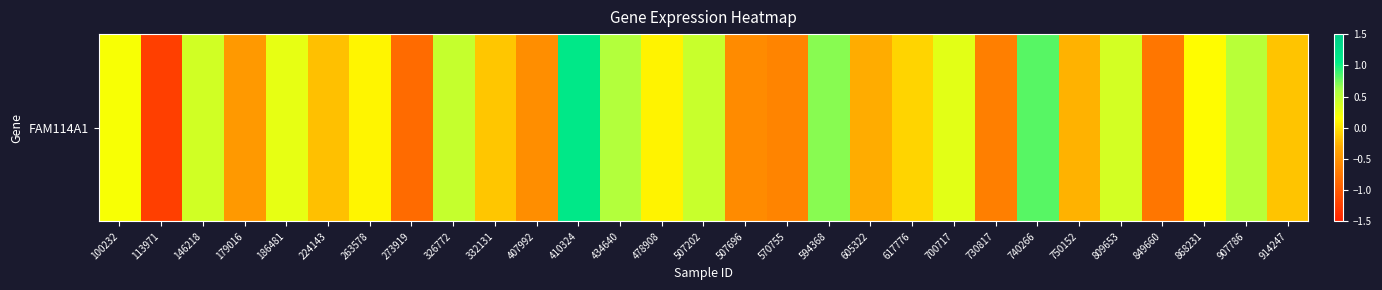

Where does the data first go above 0?

100232